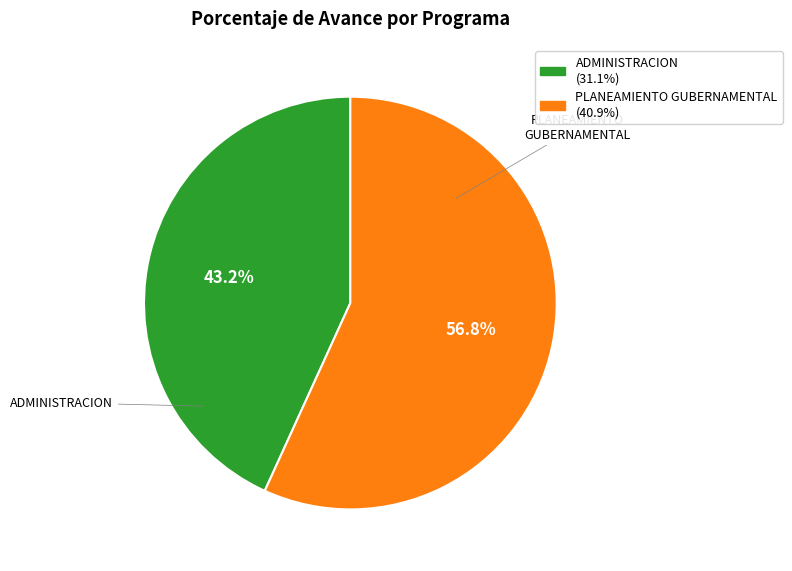

Is there a majority slice in this chart?

Yes